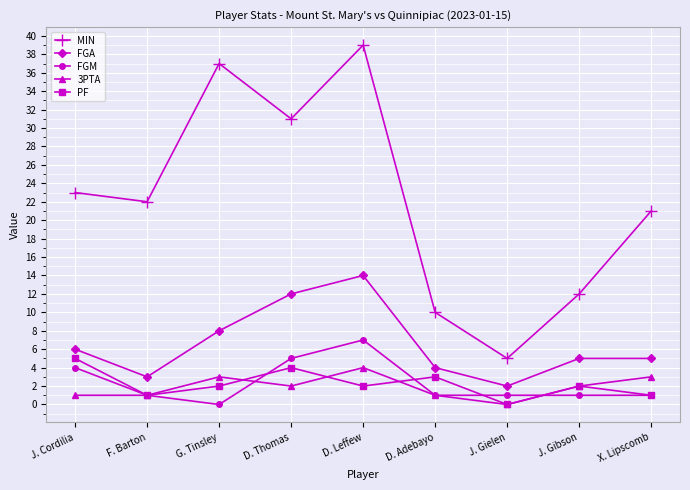

What is the maximum value shown in the chart?

39